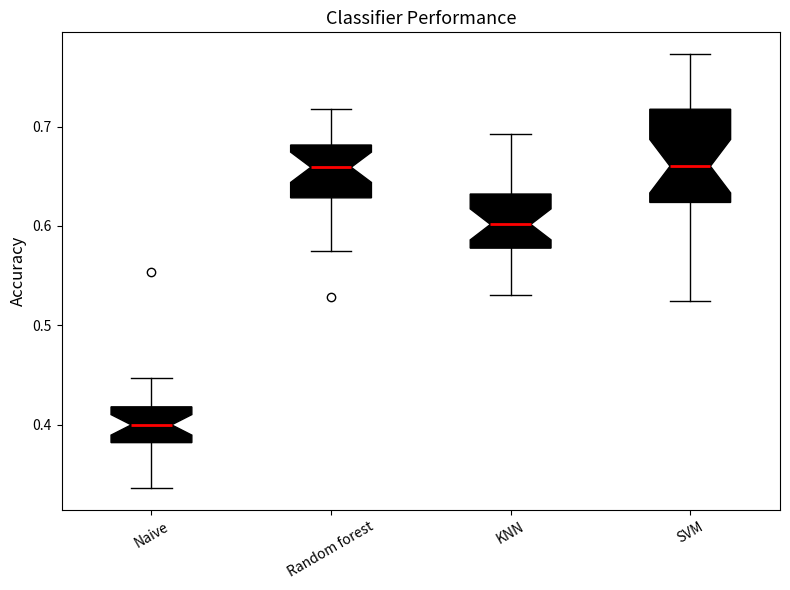

Reading left to right, read every box against the y-axis: the position of its median line, the range the box covers, and the ends of its whiskers. The values are not printed on the chart, so give them approximately, as read against the axis.

Naive: median 0.40, box 0.38 to 0.42, whiskers 0.34 to 0.45
Random forest: median 0.66, box 0.63 to 0.68, whiskers 0.57 to 0.72
KNN: median 0.60, box 0.58 to 0.63, whiskers 0.53 to 0.69
SVM: median 0.66, box 0.62 to 0.72, whiskers 0.52 to 0.77